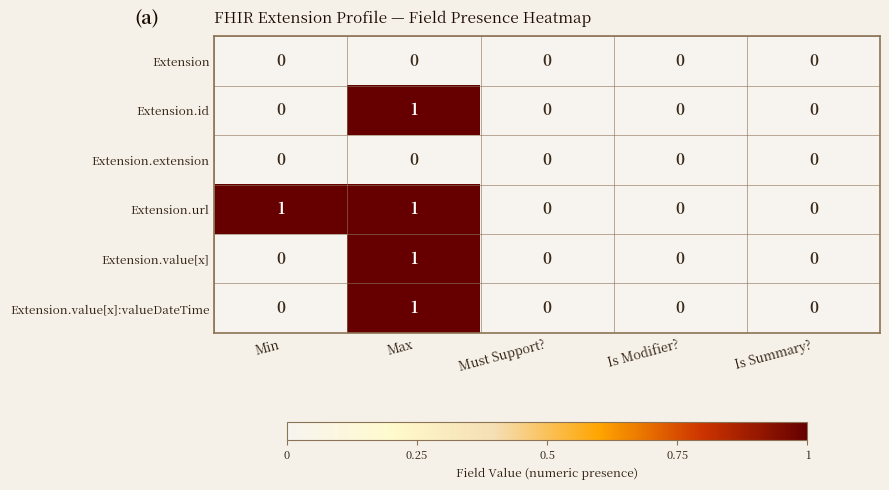

True or false: Extension has a value of 0 at Min.

True